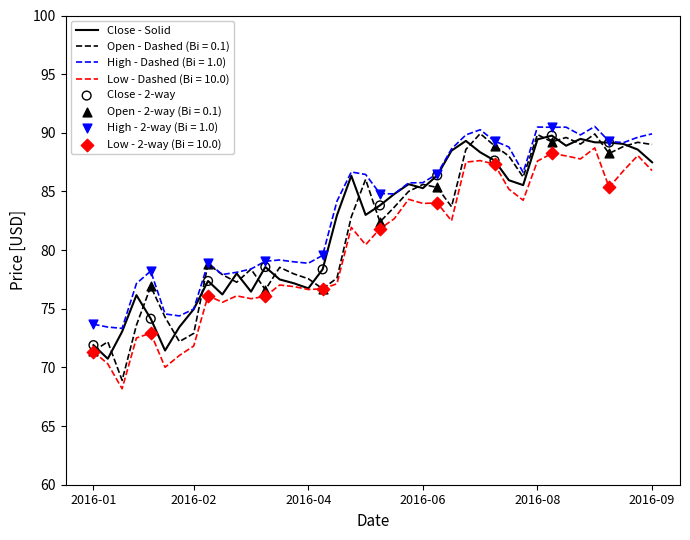

What is the maximum value shown in the chart?

90.5